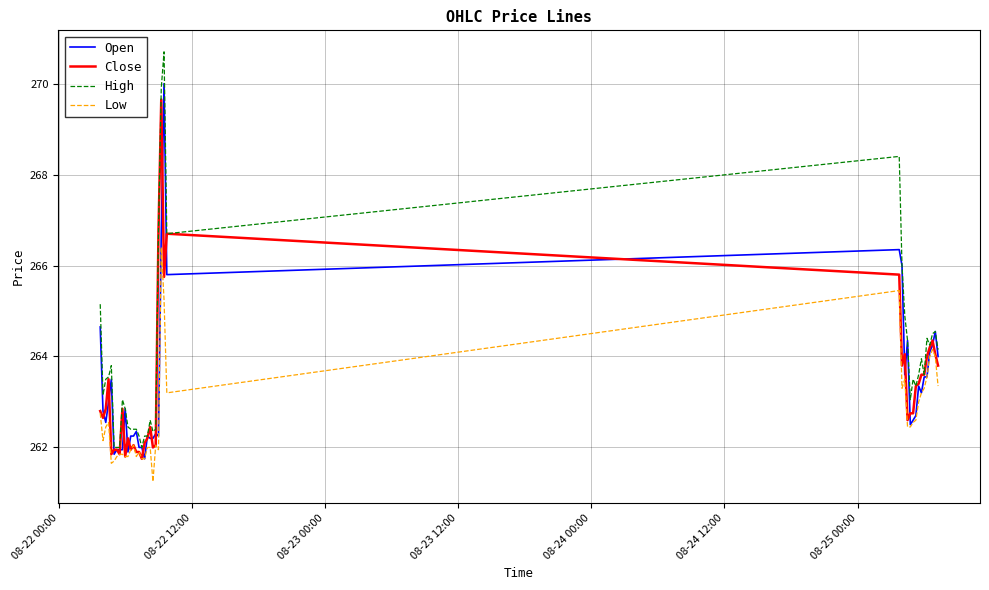

Which series has the largest range (max minus min)?

High